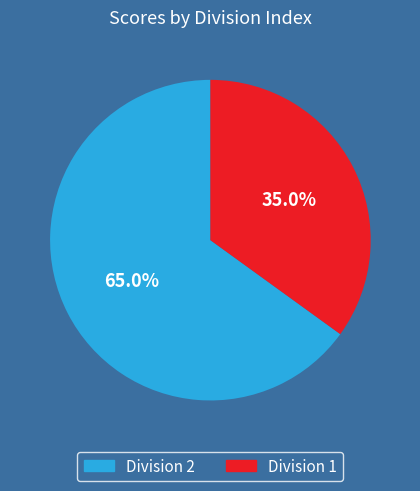

Approximately how many times larger is the value at Division 1 compared to Division 2?

0.5